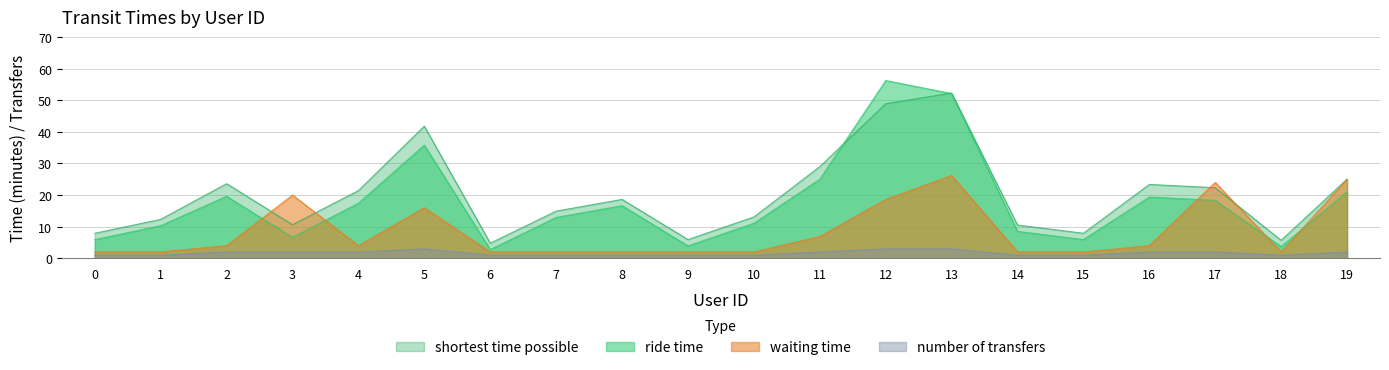

True or false: shortest time possible and number of transfers cross at least once.

False